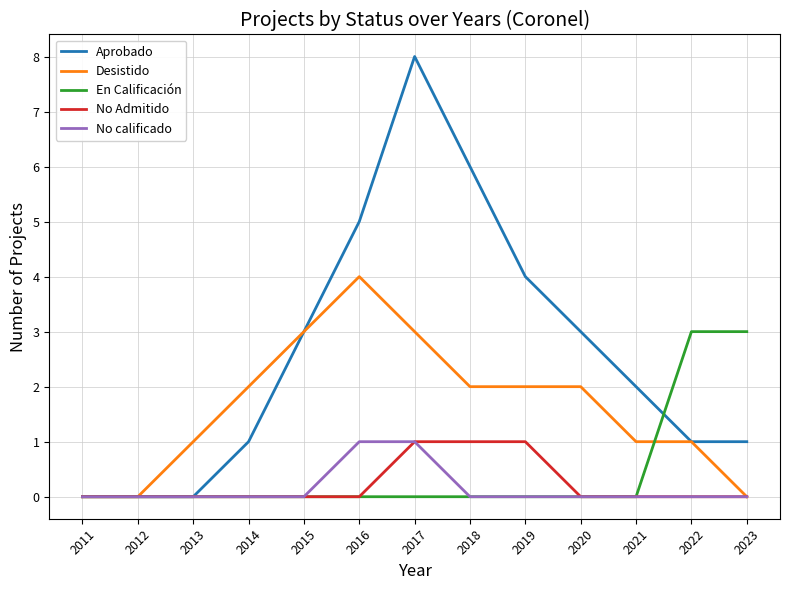

Reading right to left, extract all data points from this chart.

Aprobado: 1	1	2	3	4	6	8	5	3	1	0	0	0
Desistido: 0	1	1	2	2	2	3	4	3	2	1	0	0
En Calificación: 3	3	0	0	0	0	0	0	0	0	0	0	0
No Admitido: 0	0	0	0	1	1	1	0	0	0	0	0	0
No calificado: 0	0	0	0	0	0	1	1	0	0	0	0	0